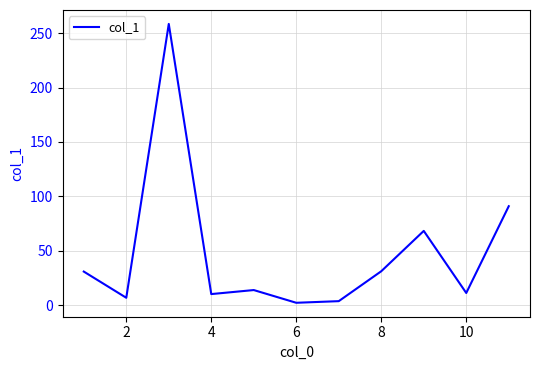

What is the maximum value shown in the chart?

258.5